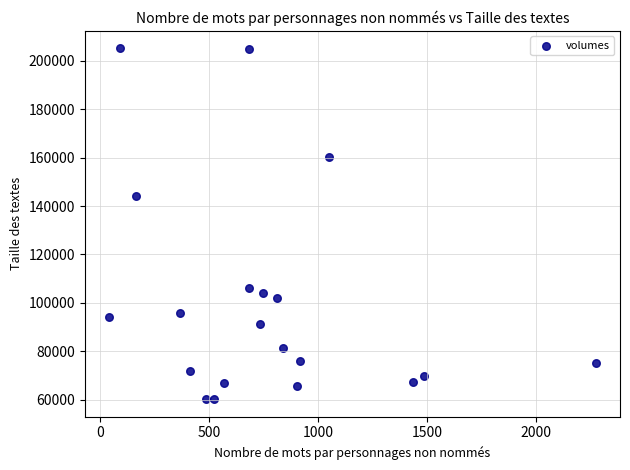

What Y value in the scatter plot is closest to 132656?

144014